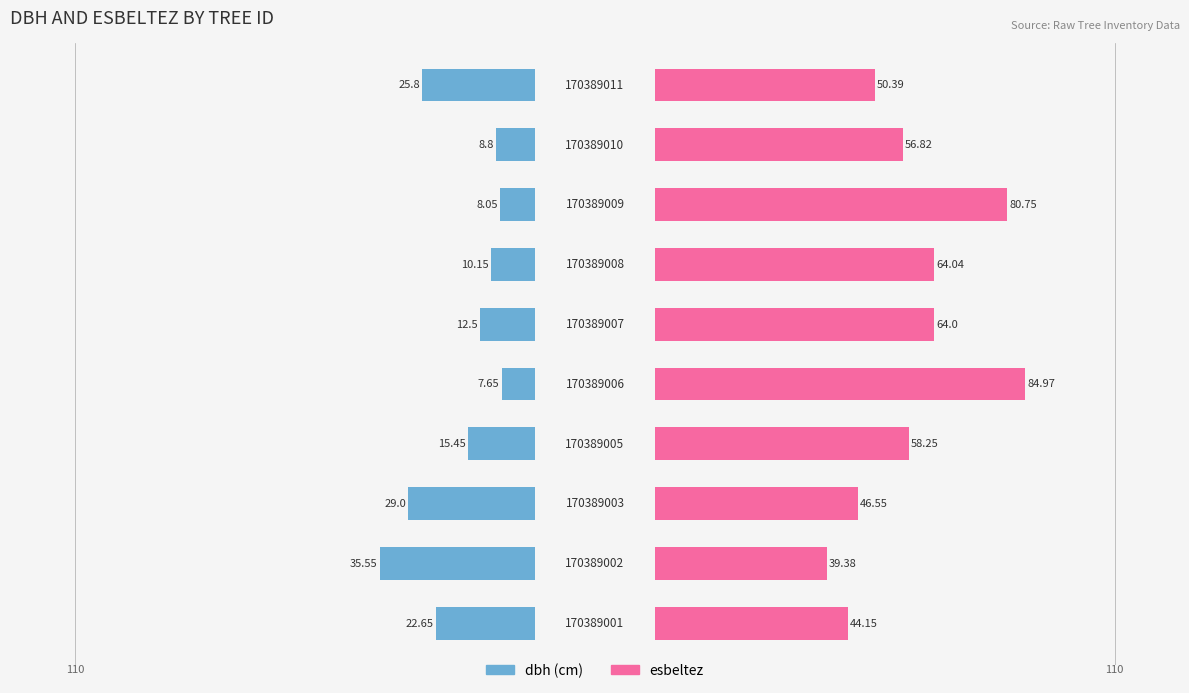

The value of esbeltez at 0 is 44.1. True or false?

True